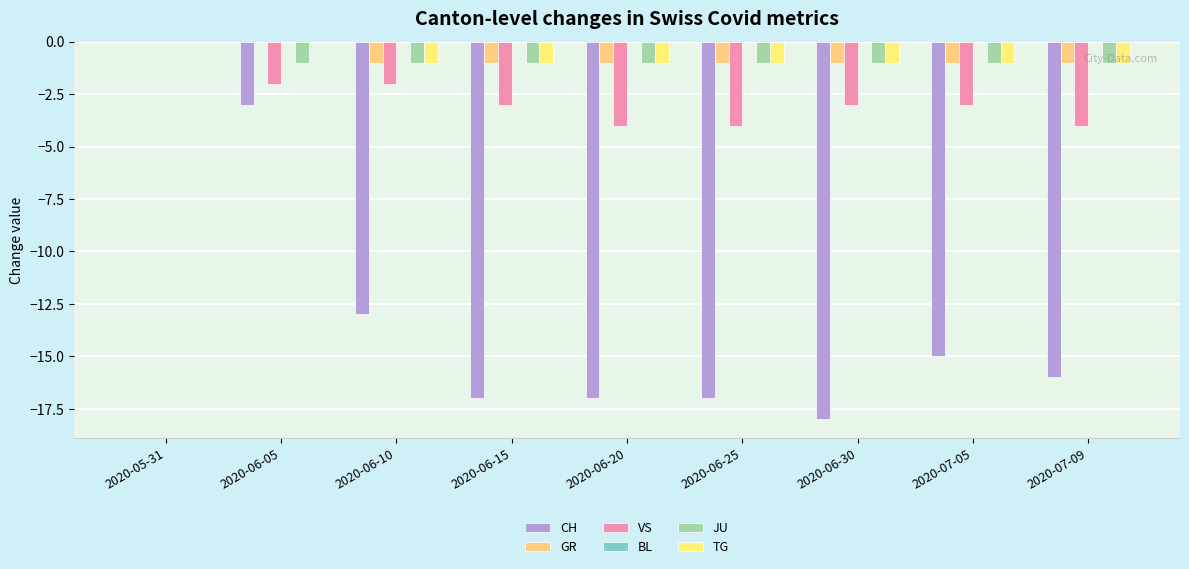

What is the value of the TG bar at the 4th from the left?

-1